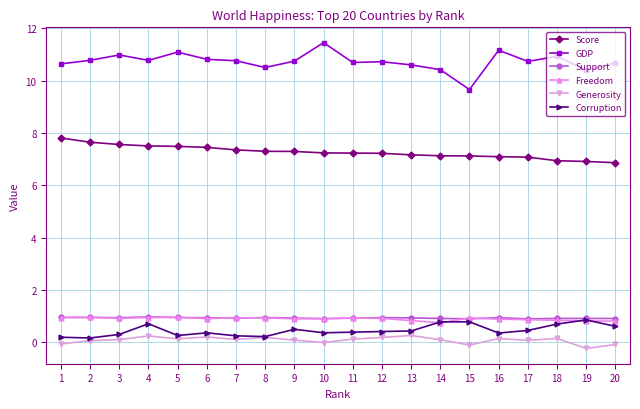

True or false: Generosity has more than 2 interior local peaks.

True